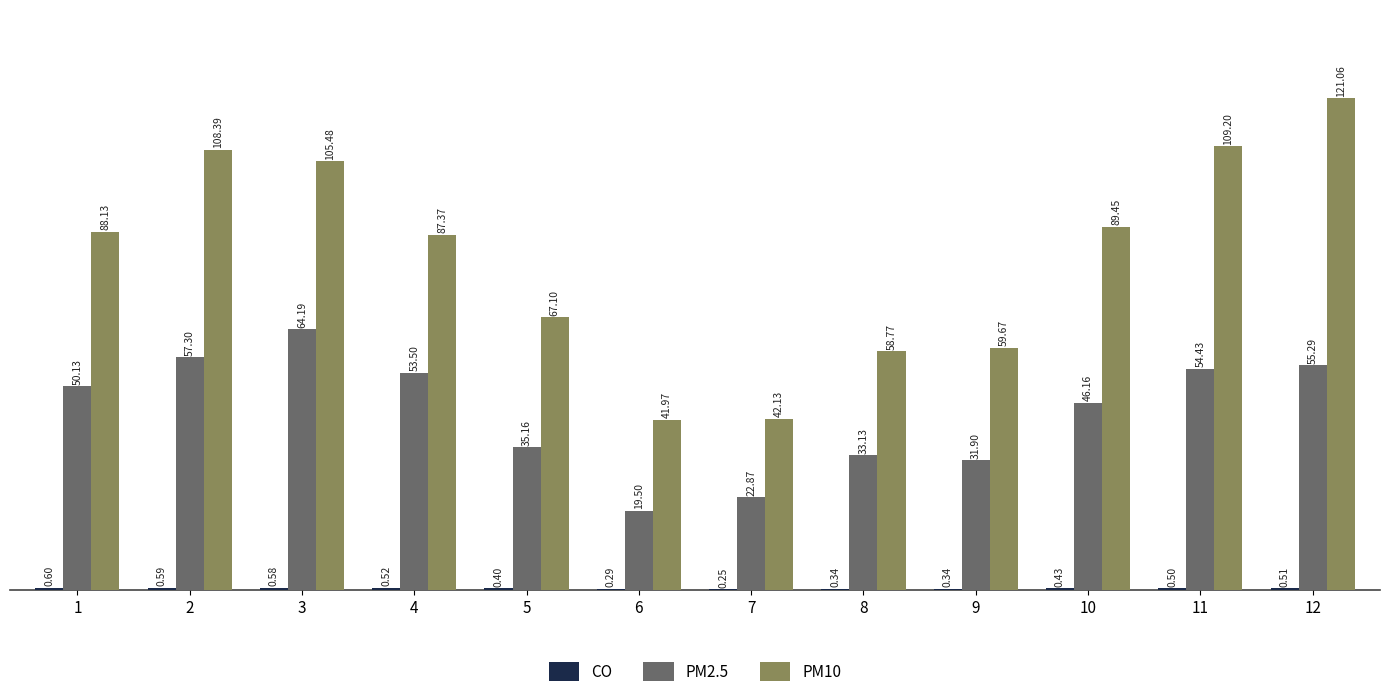

What is the sum of the PM10 values at 4 and 6?

129.3